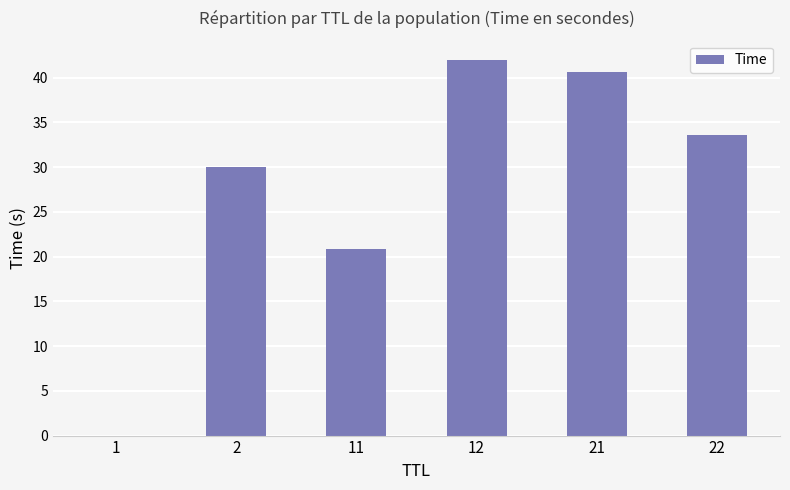

Where does the data first go above 33?

12